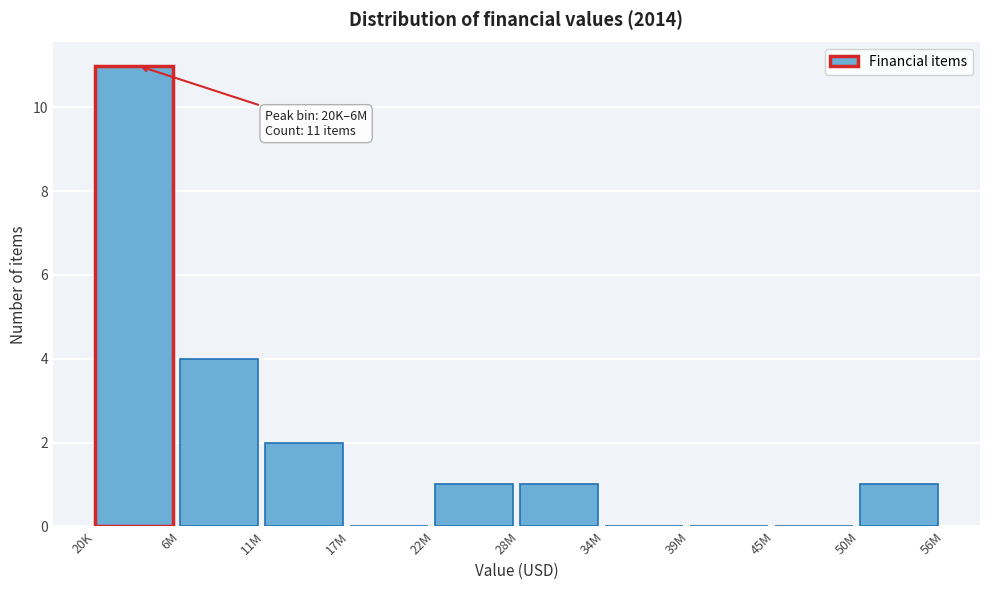

Reading left to right, extract all data points from this chart.

20K=11	6M=4	11M=2	17M=0	22M=1	28M=1	34M=0	39M=0	45M=0	50M=1